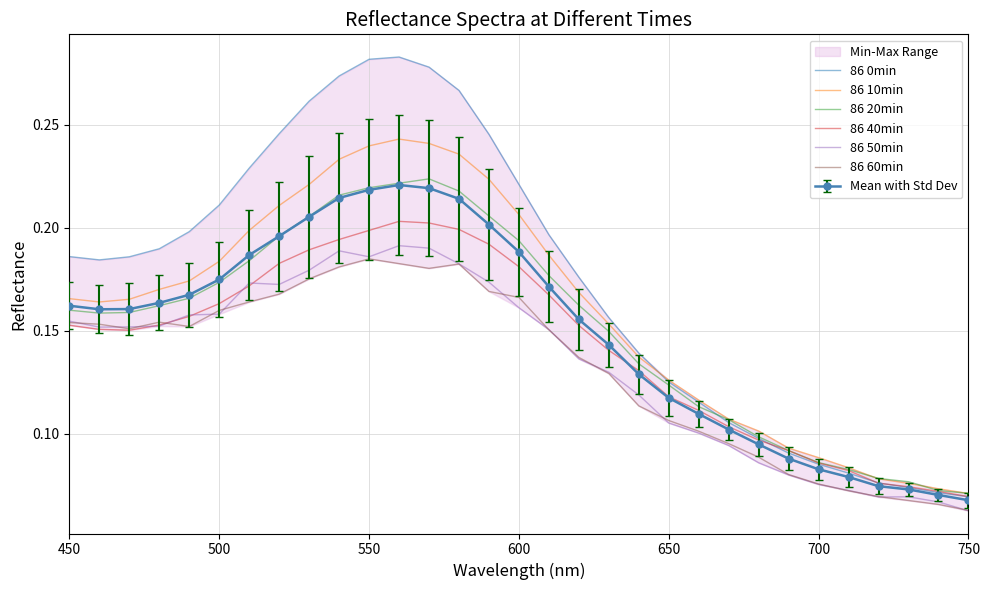

The 86 40min series shows 0.0 at 750. True or false?

False